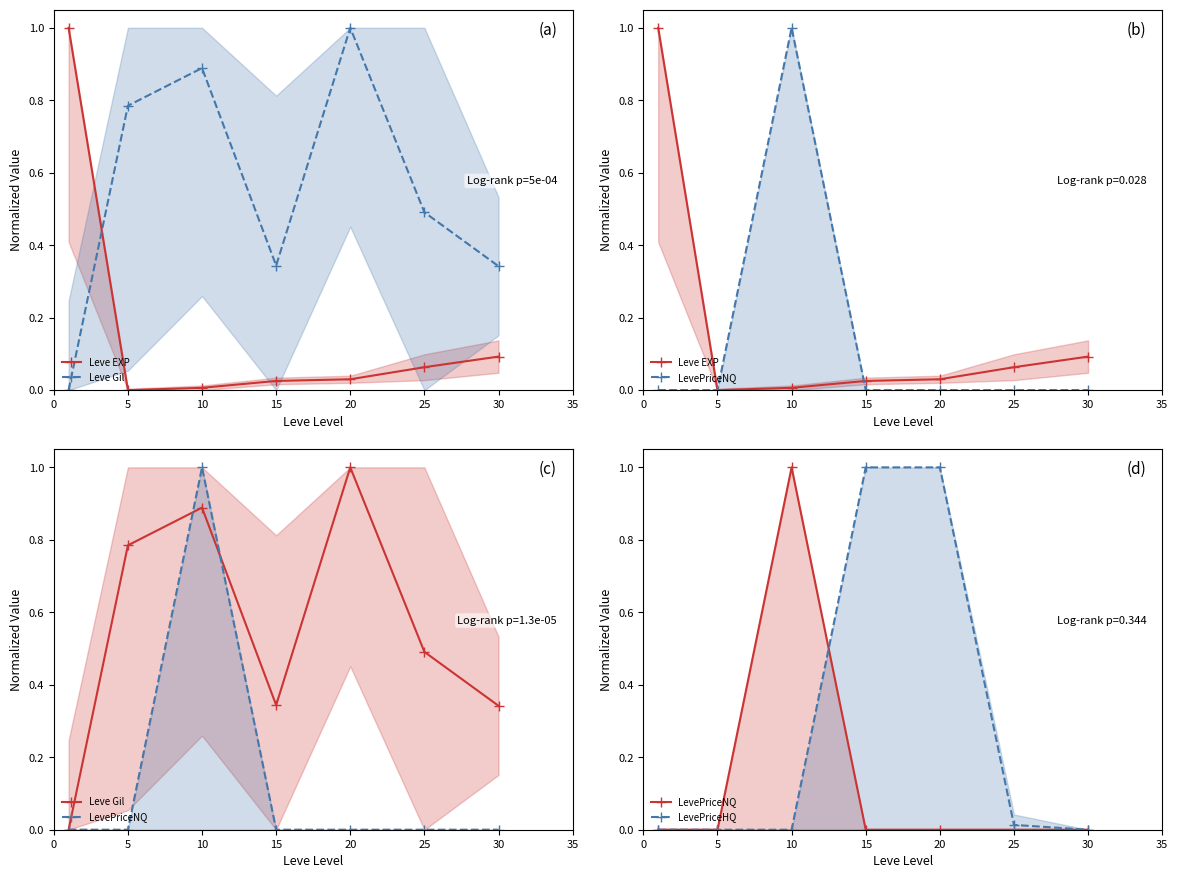

Is this an area chart (filled region under the line)?

No